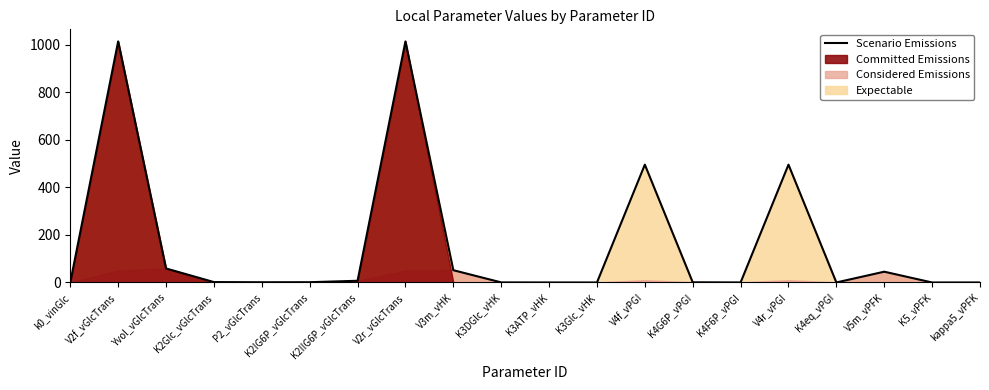

Where does the data first go above 1?

V2f_vGlcTrans